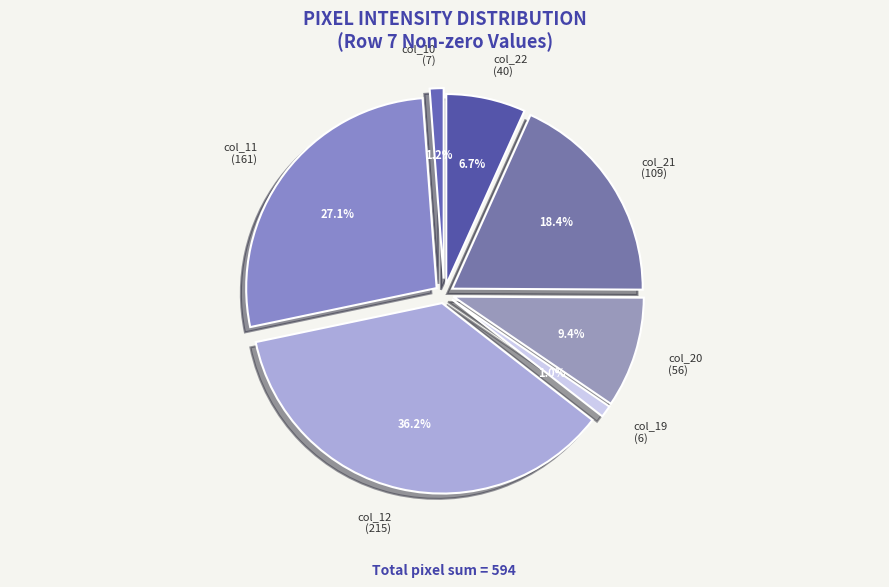

How many slices are in this pie chart?

7